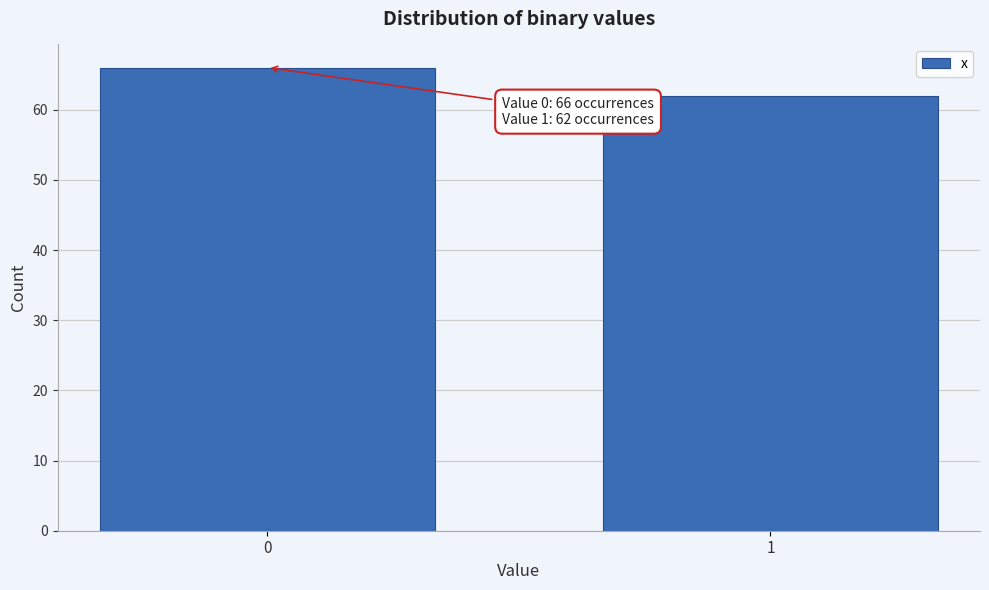

Reading left to right, list all the values displayed in this chart.

66	62